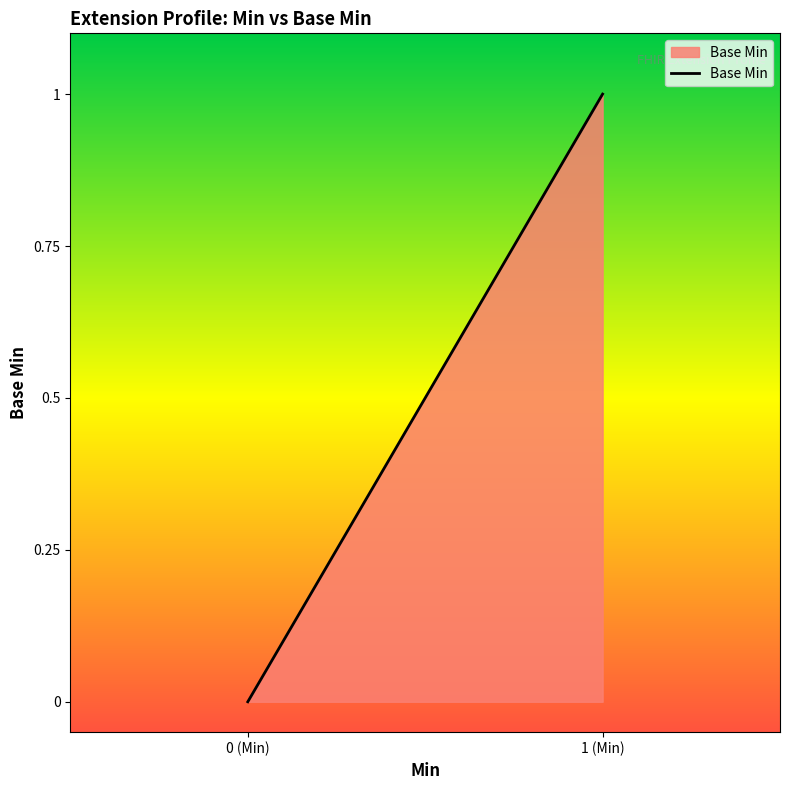

What is the difference between the maximum and minimum values?

1